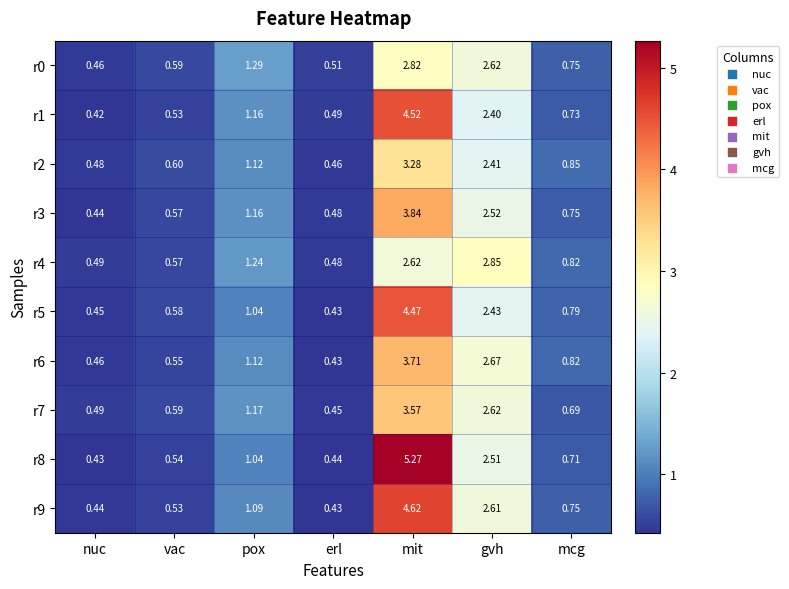

Is the value of r5 at mit greater than the value of r1 at nuc?

Yes